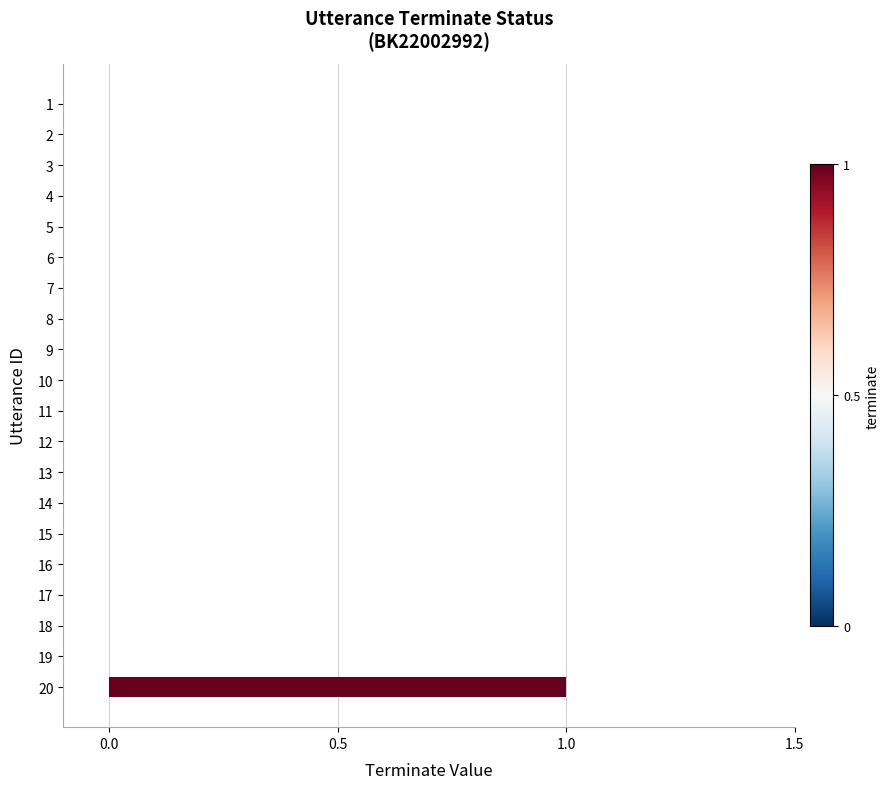

Which label corresponds to the largest value in the chart?

20